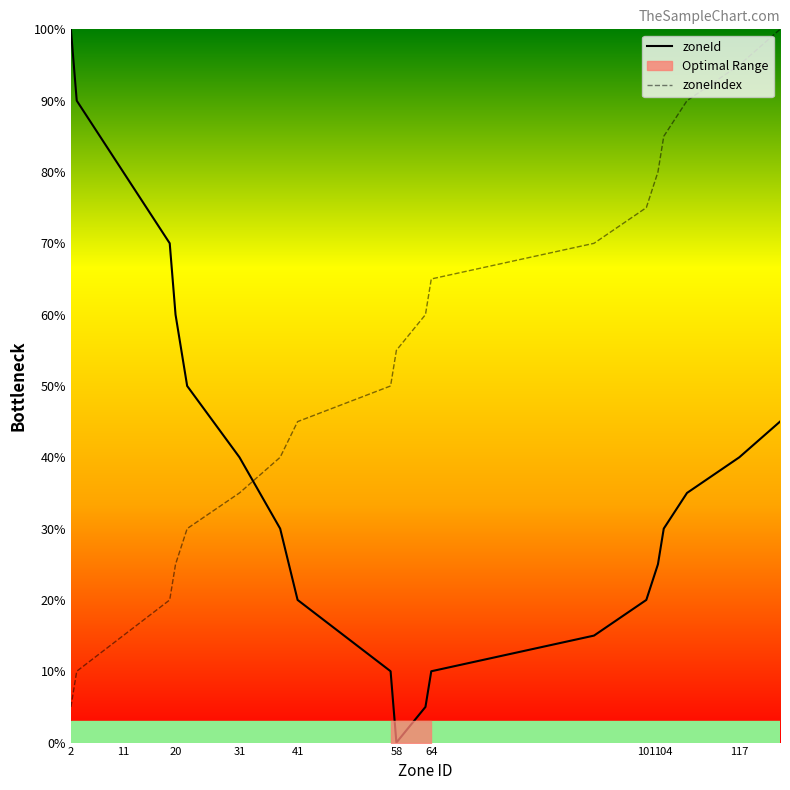

At which label does zoneId reach its minimum?

58